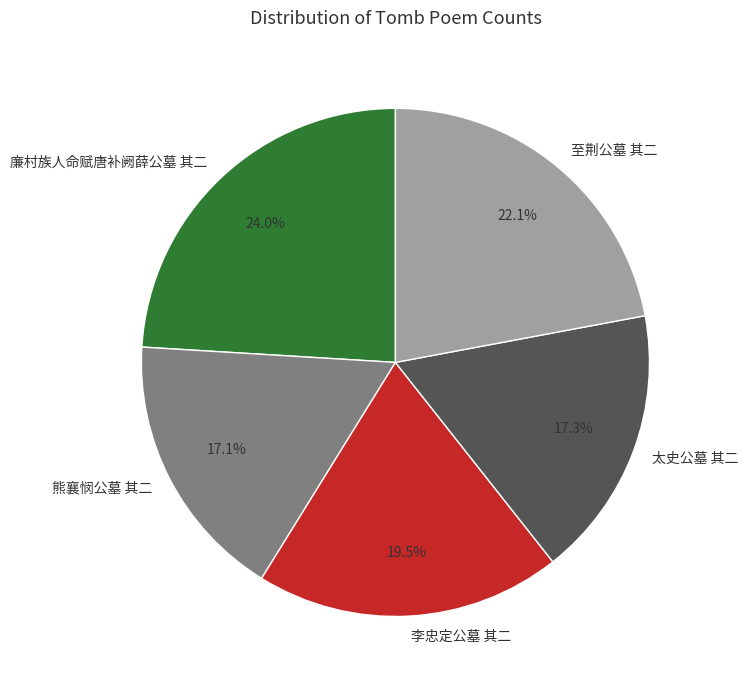

To the nearest percent, what percentage of the pie is 廉村族人命赋唐补阙薛公墓 其二?

24%